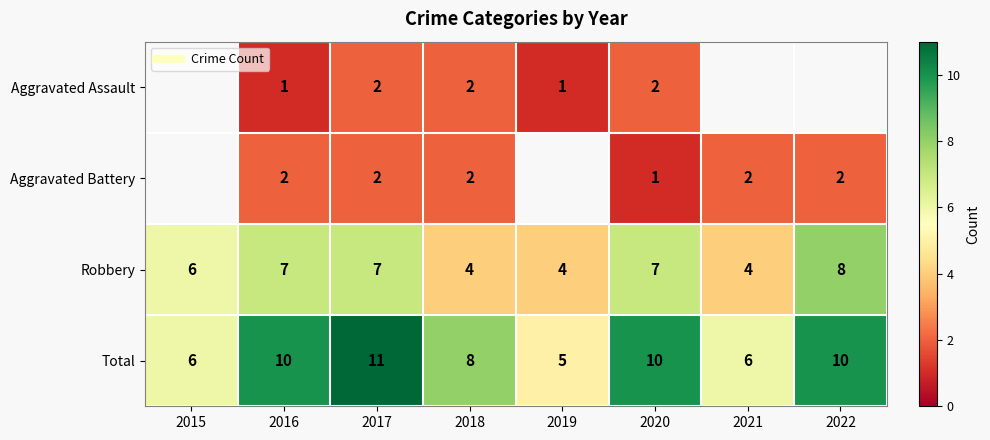

True or false: Aggravated Battery has a value of 2.0 at 2022.

True